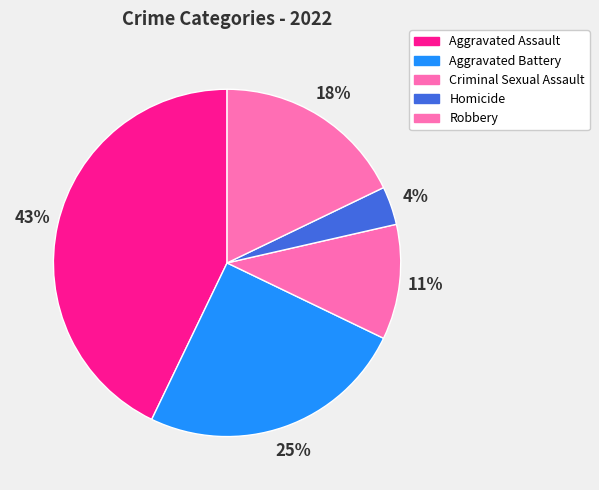

Count the number of slices in the pie.

5